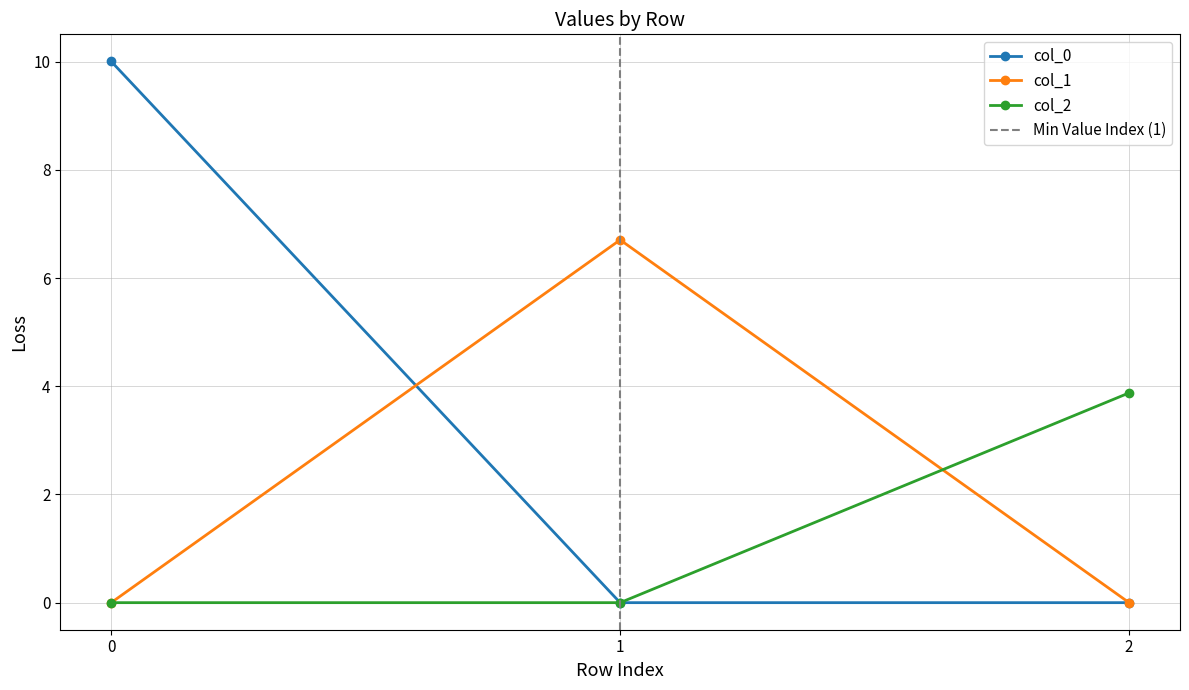

The value of col_1 at 0 is 3.7. True or false?

False